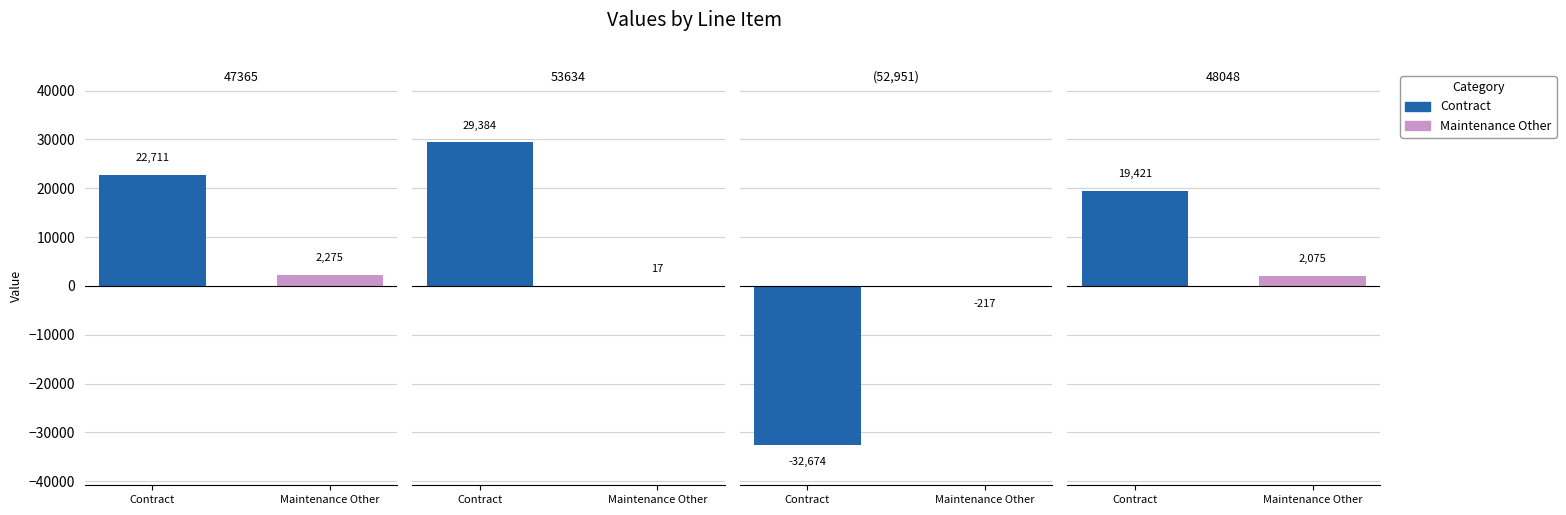

Where does the Maintenance Other series first go above 2075?

47365